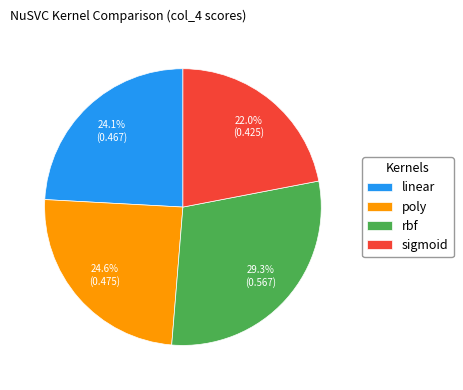

True or false: sigmoid accounts for 30% of the total.

False